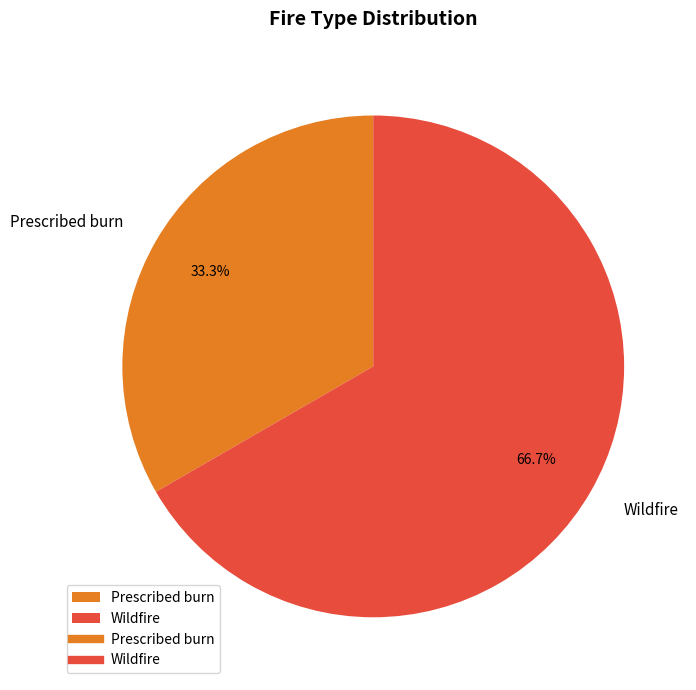

Count the number of slices in the pie.

2